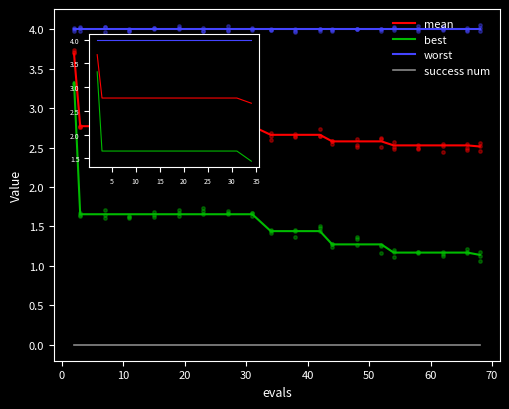

Is the value of success num at 50 greater than the value of worst at 70?

No